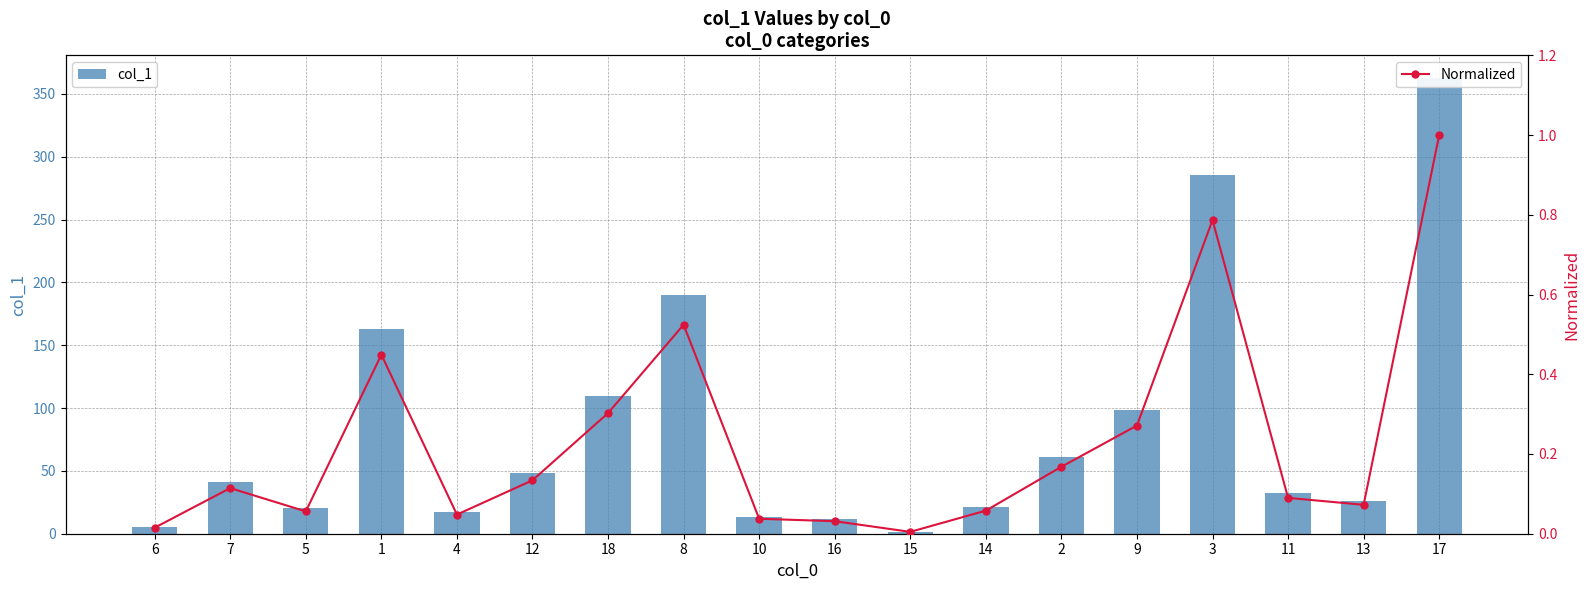

What is the average value of the col_1 series?

83.9